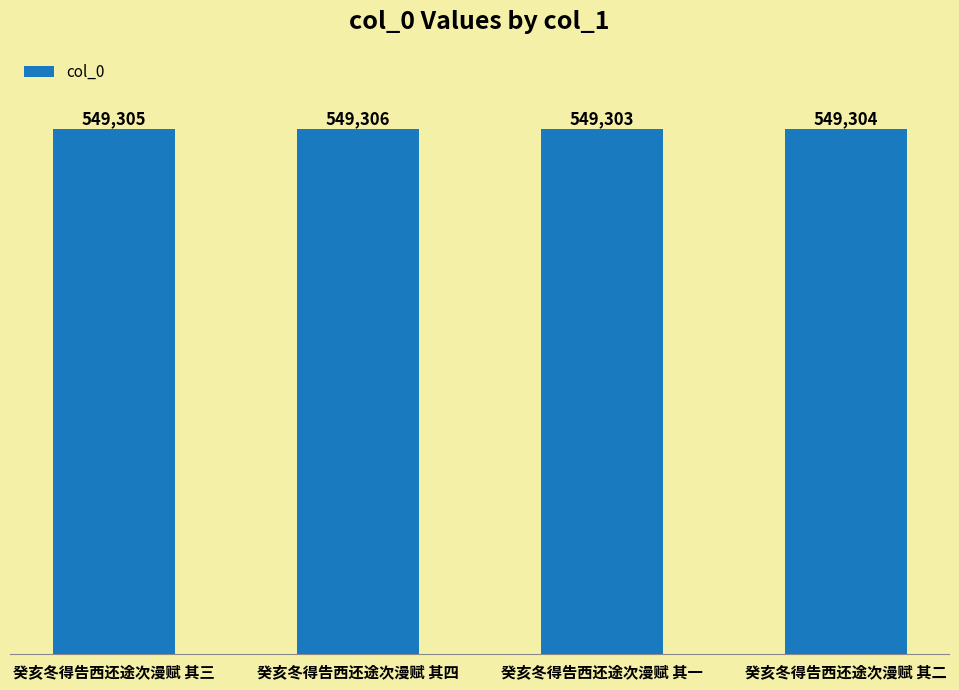

What is the smallest value displayed?

549303